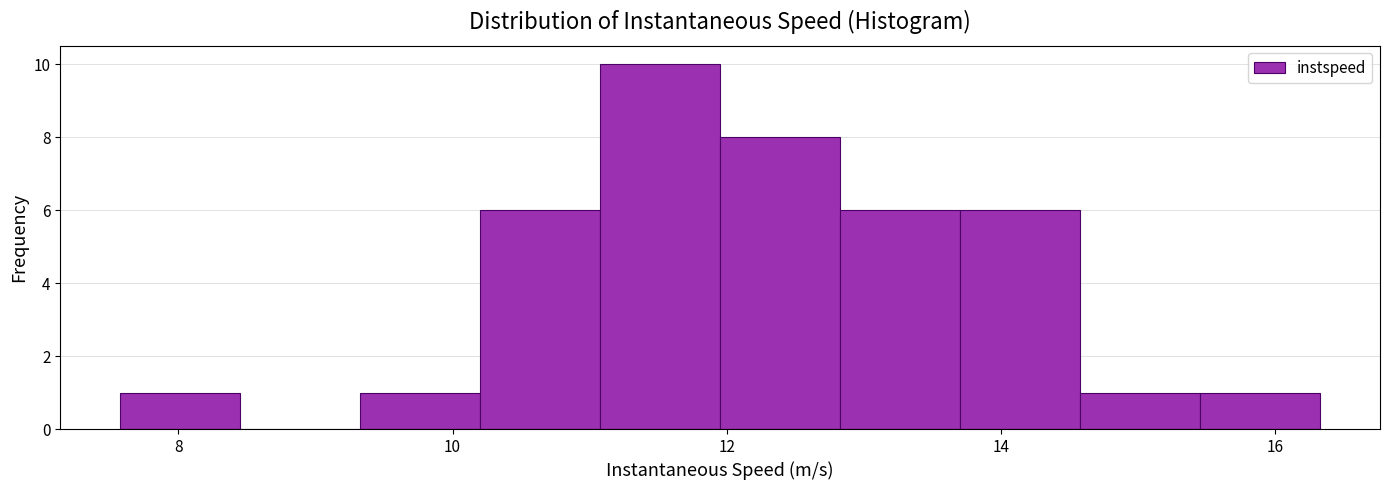

Reading left to right, transcribe this chart: for each bar, give the range it covers on the x-axis and its height. Neither the bar edges nor the heights are printed on the chart, so give them approximately, as read against the axes.

7.6 to 8.4: 1
8.4 to 9.4: 0
9.4 to 10.2: 1
10.2 to 11.0: 6
11.0 to 12.0: 10
12.0 to 12.8: 8
12.8 to 13.8: 6
13.8 to 14.6: 6
14.6 to 15.4: 1
15.4 to 16.4: 1